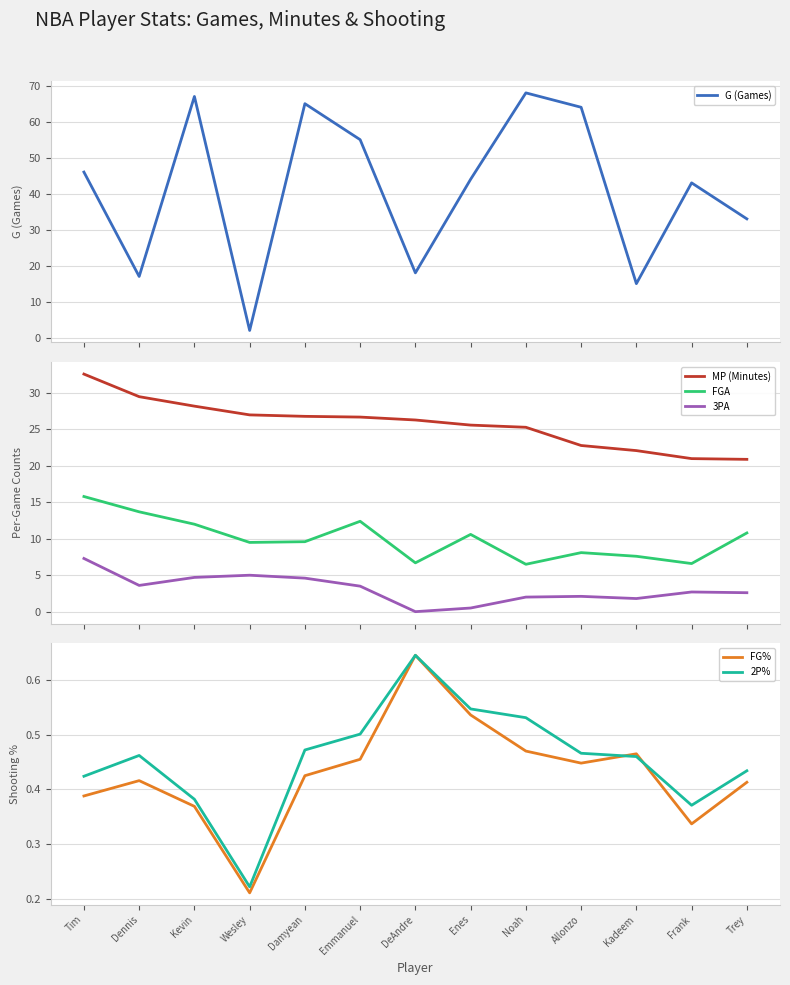

What are all the series names shown in the legend?

G (Games), MP (Minutes), FGA, 3PA, FG%, 2P%